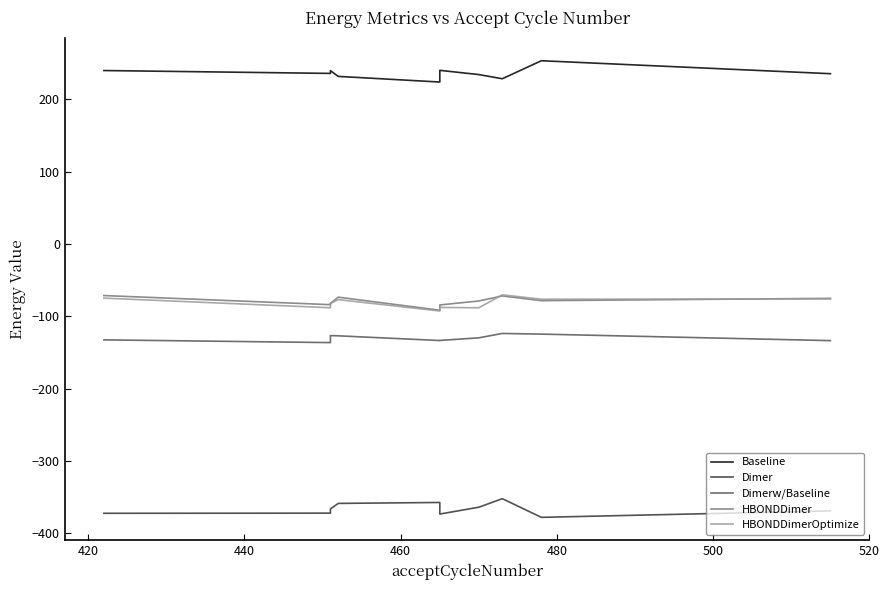

What is the maximum value shown in the chart?

253.4